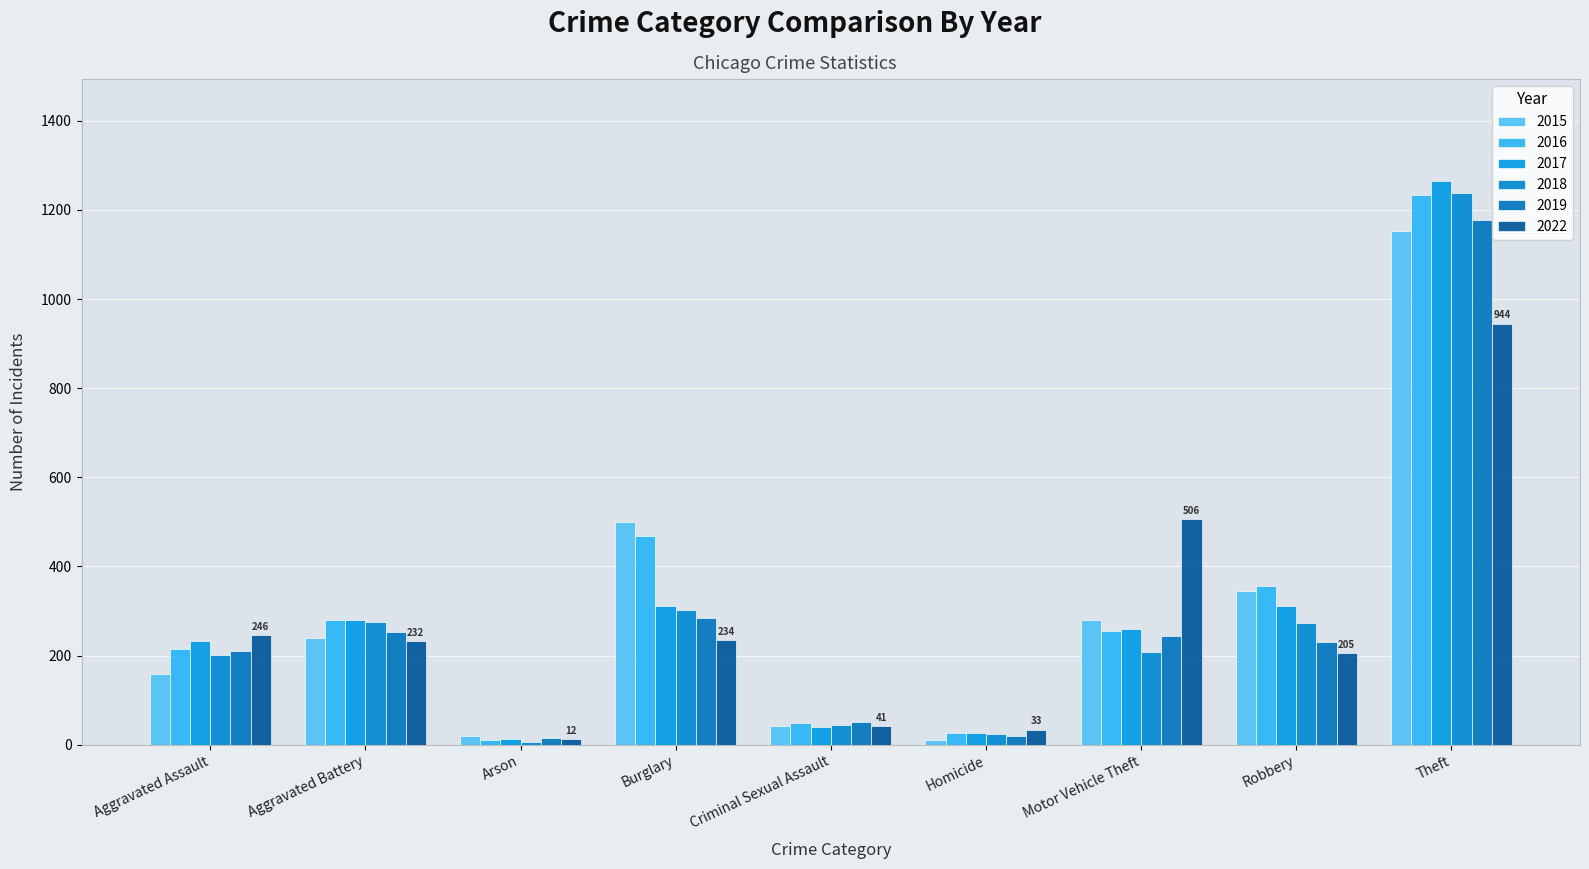

What is the spread (max minus min) of values at Aggravated Battery?

48